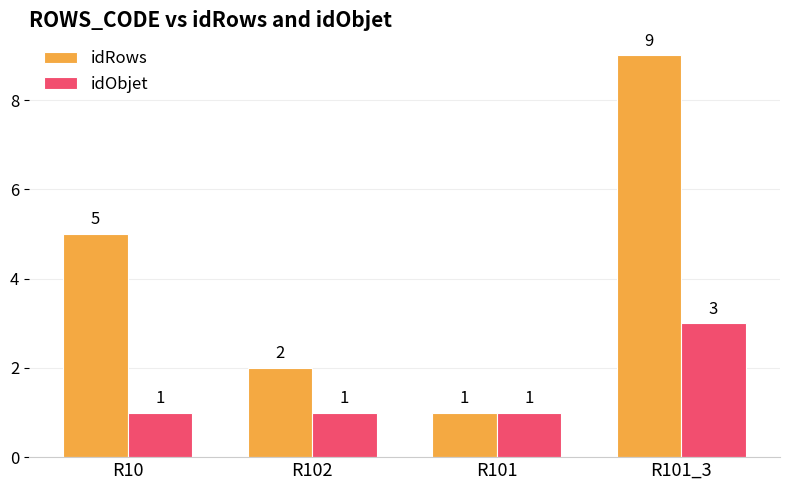

Are the bars grouped side by side (vs. stacked)?

Yes